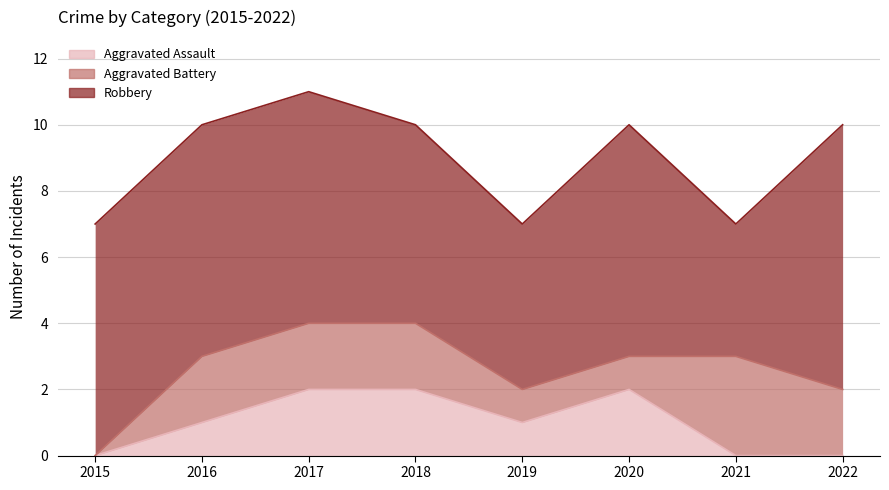

Count the Aggravated Battery values in the range 1 to 2.

6